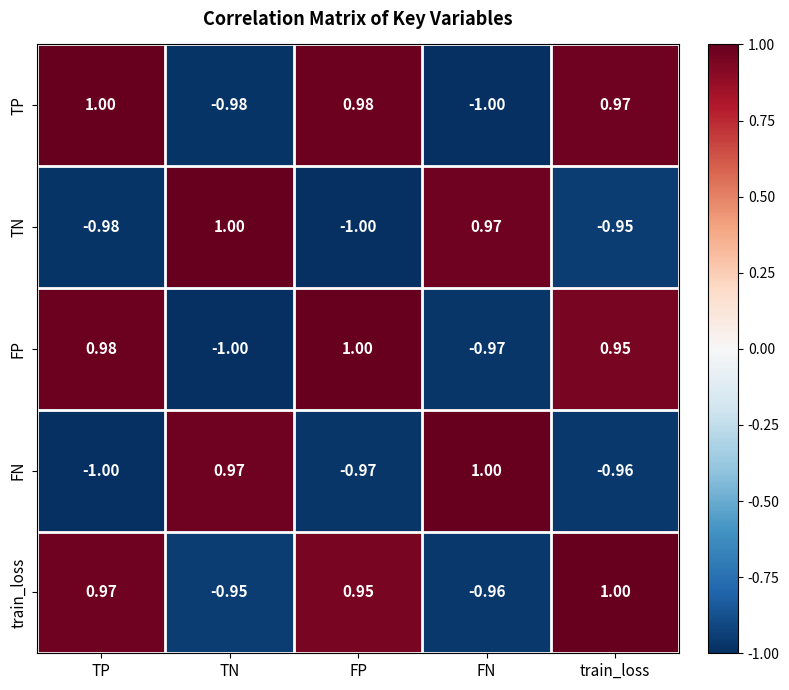

At which label does FN reach its minimum?

TP